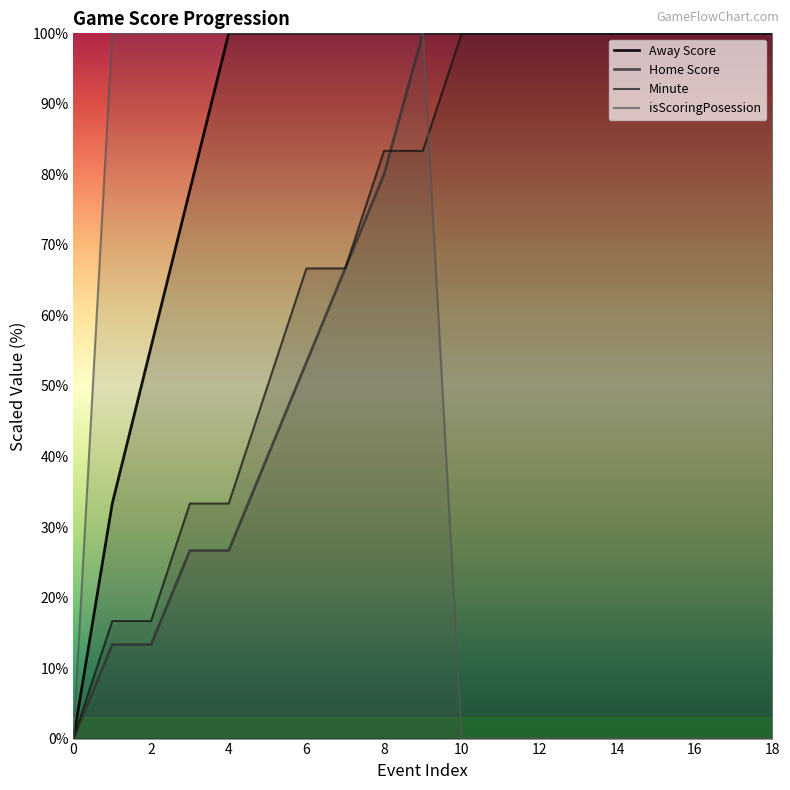

Reading left to right, extract all data points from this chart.

Away Score: 0.0	33.3	55.6	77.8	100.0	100.0	100.0	100.0	100.0	100.0	100.0	100.0	100.0	100.0	100.0	100.0	100.0	100.0	100.0
Home Score: 0.0	13.3	13.3	26.7	26.7	40.0	53.3	66.7	80.0	100.0	100.0	100.0	100.0	100.0	100.0	100.0	100.0	100.0	100.0
Minute: 0.0	16.7	16.7	33.3	33.3	50.0	66.7	66.7	83.3	83.3	100.0	100.0	100.0	100.0	100.0	100.0	100.0	100.0	100.0
isScoringPosession: 0.0	100.0	100.0	100.0	100.0	100.0	100.0	100.0	100.0	100.0	0.0	0.0	0.0	0.0	0.0	0.0	0.0	0.0	0.0